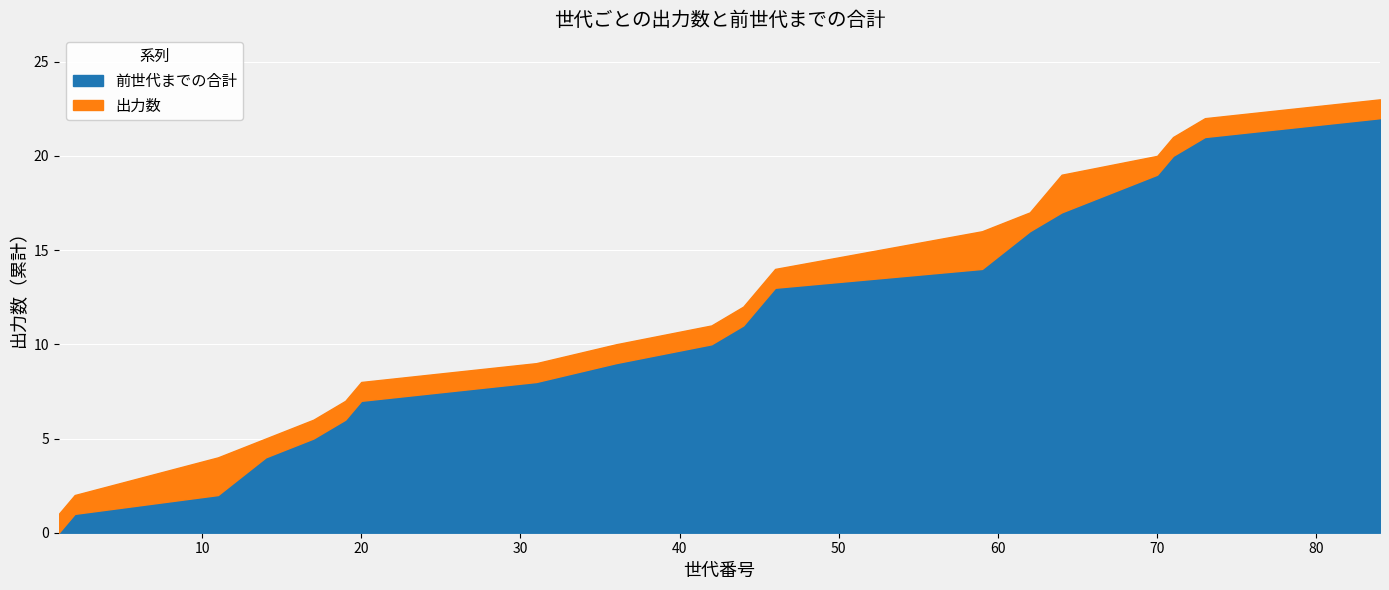

The value of 前世代までの合計 at 31 is 8. True or false?

True